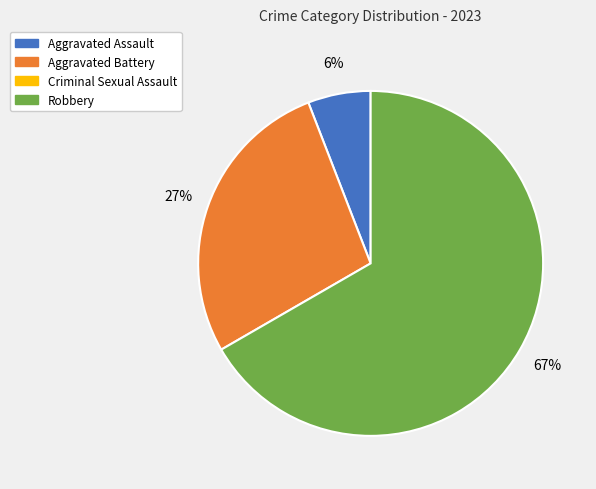

To the nearest percent, what is the difference between the largest and smallest slice percentages?

61%